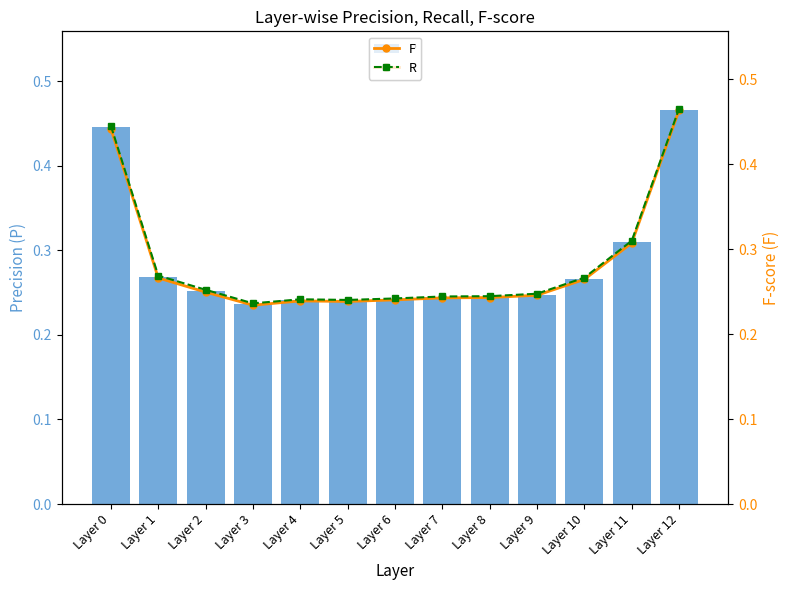

The value of P at Layer 2 is 0.3. True or false?

True